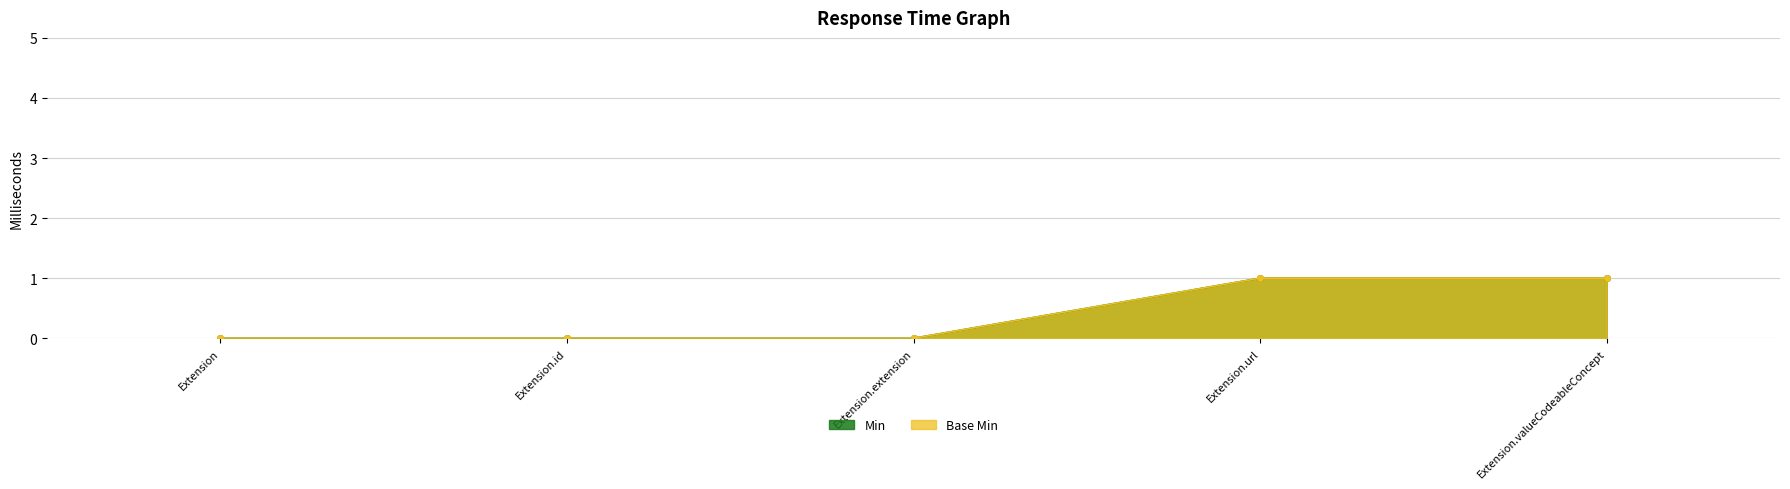

True or false: Base Min and Min cross at least once.

False